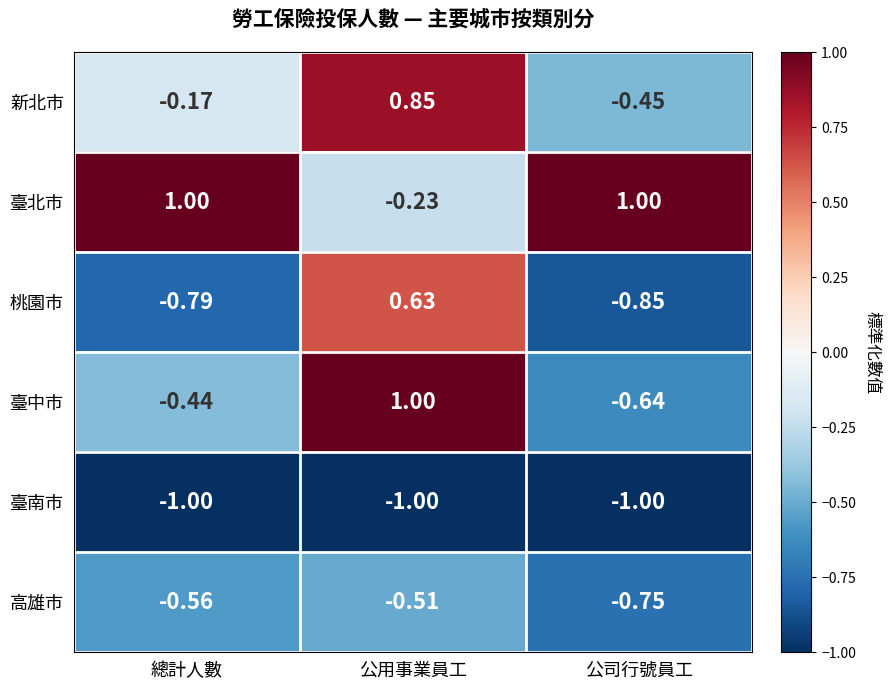

Which series has the widest spread of values?

臺中市